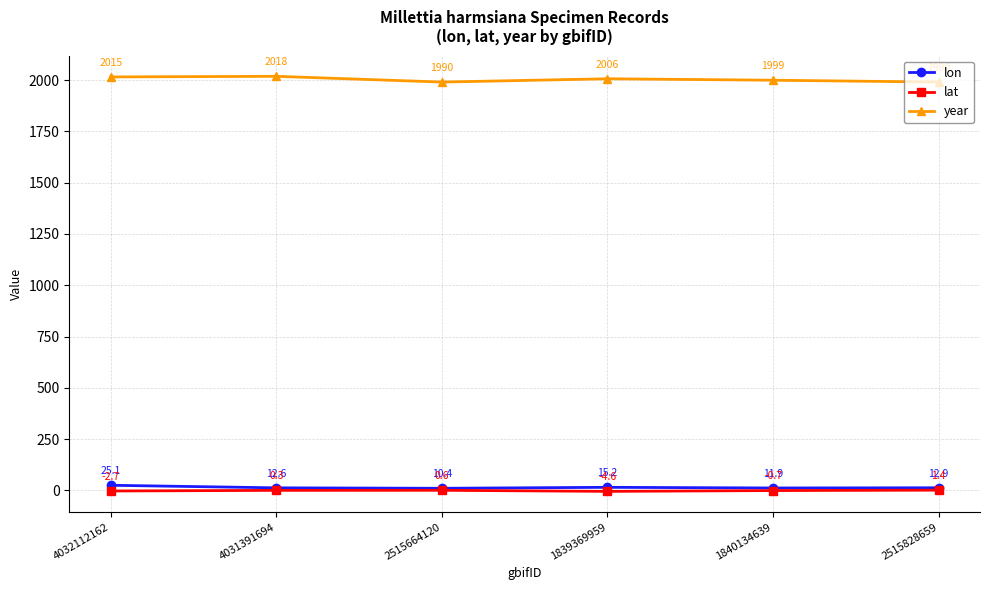

What is the difference between the maximum and minimum values in the lon series?

14.7